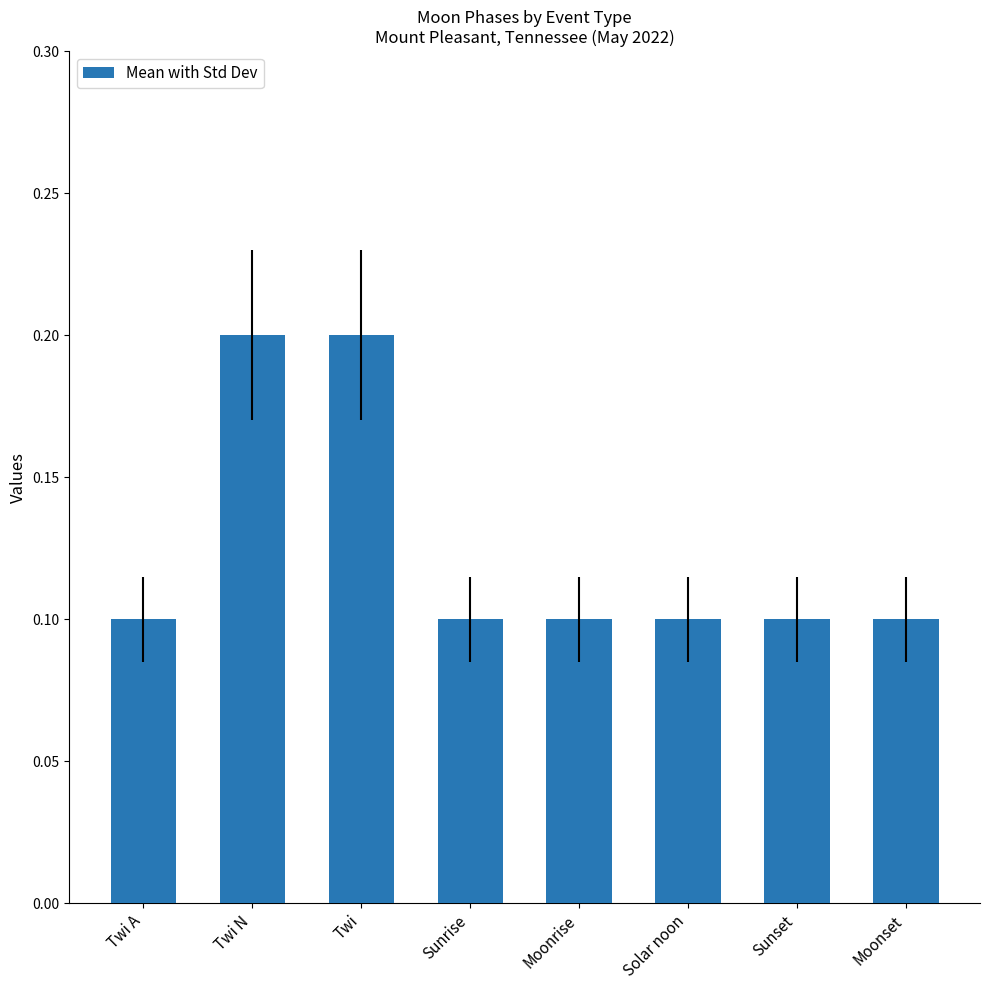

How many values are between 0 and 1?

8